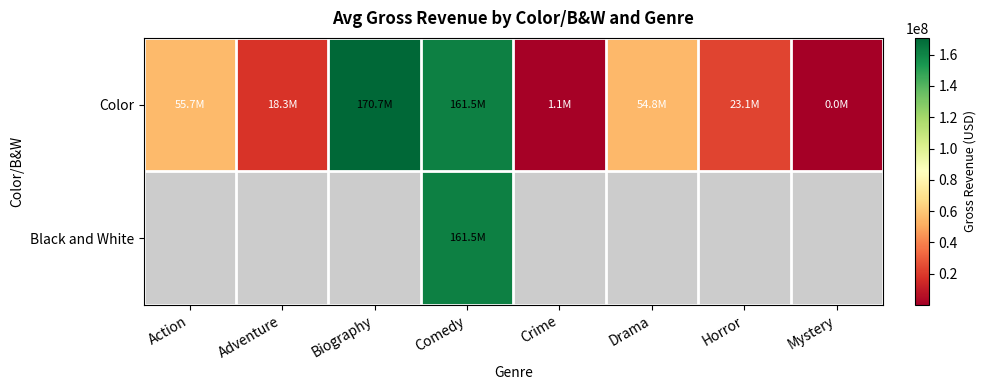

Count the number of categories in the chart.

8